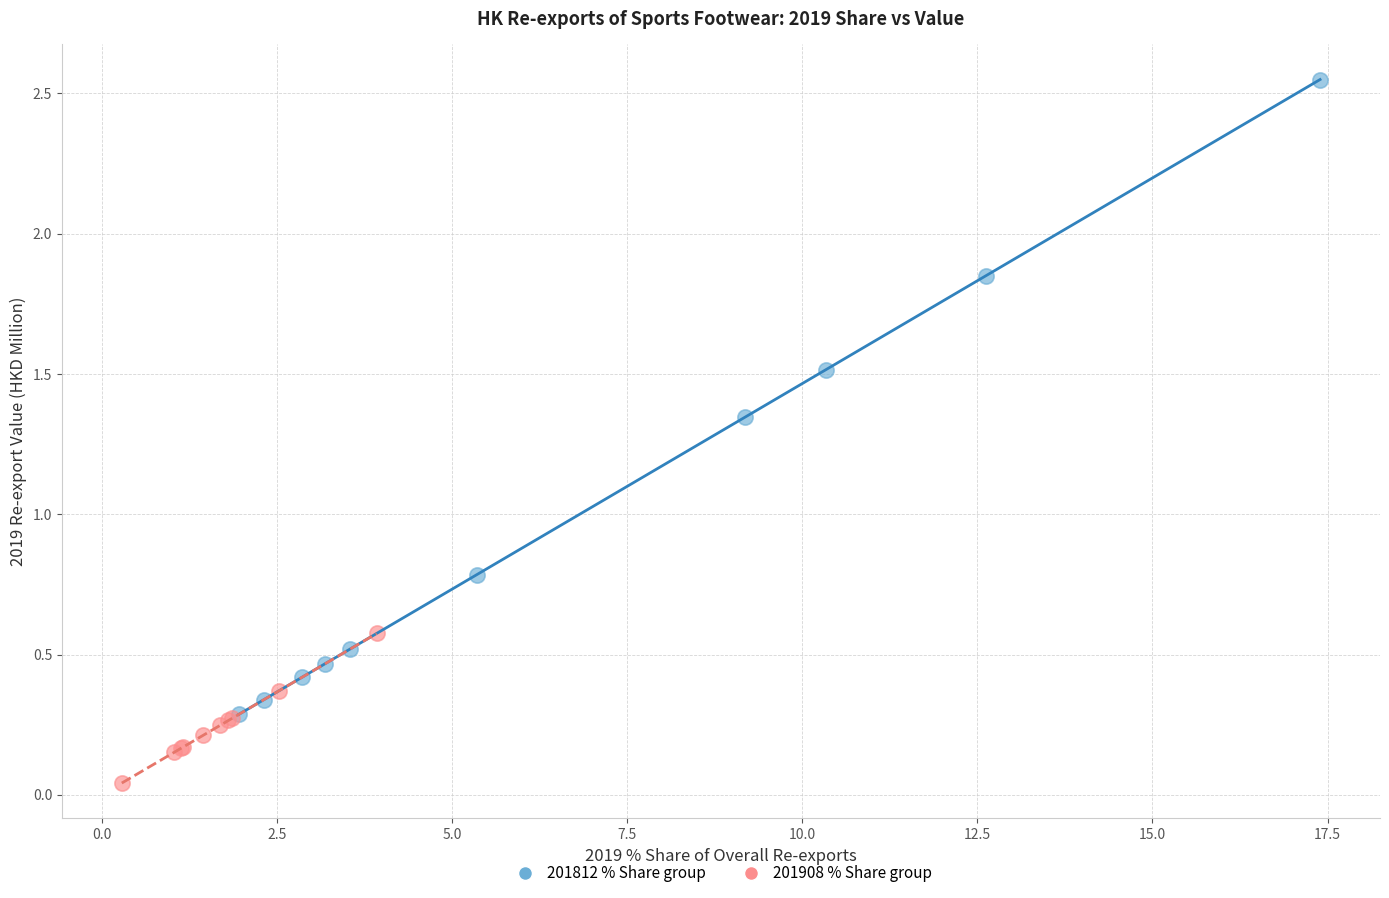

Which series has the widest spread of Y values?

201812 % Share group